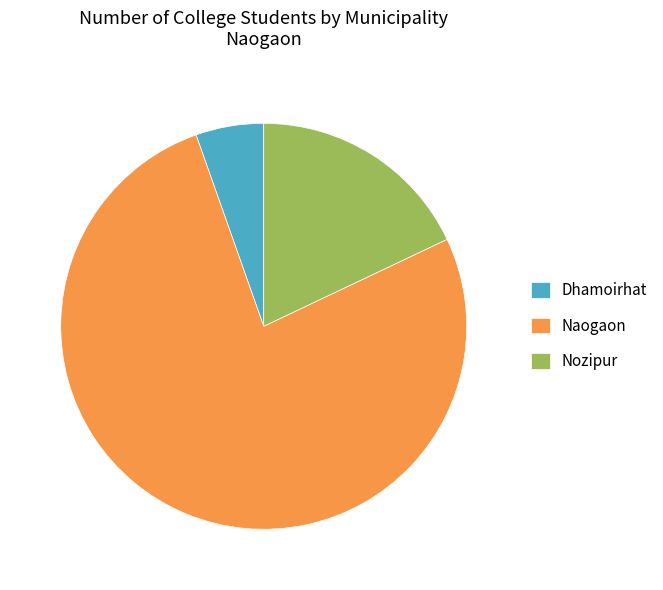

Is it true that Nozipur is 26% of the pie?

False